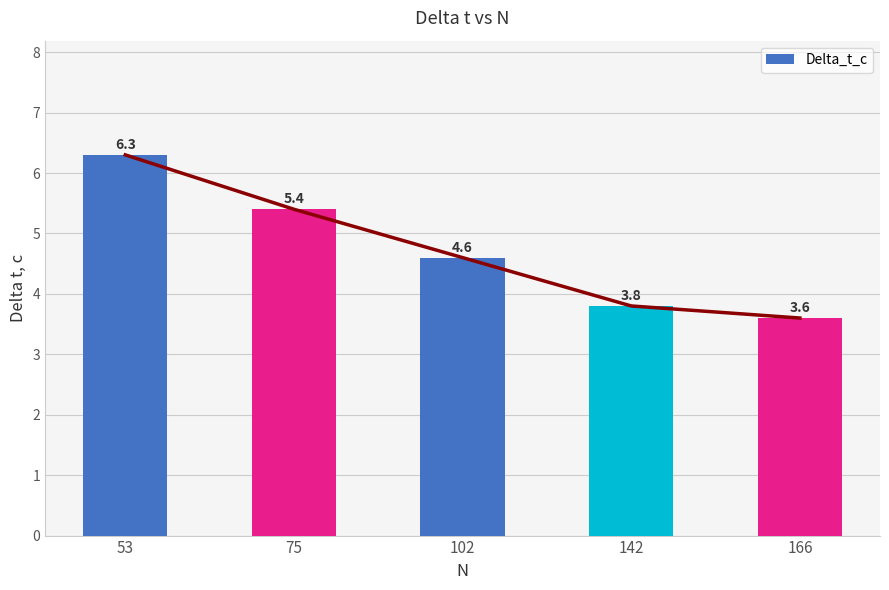

Does the chart contain any negative values?

No